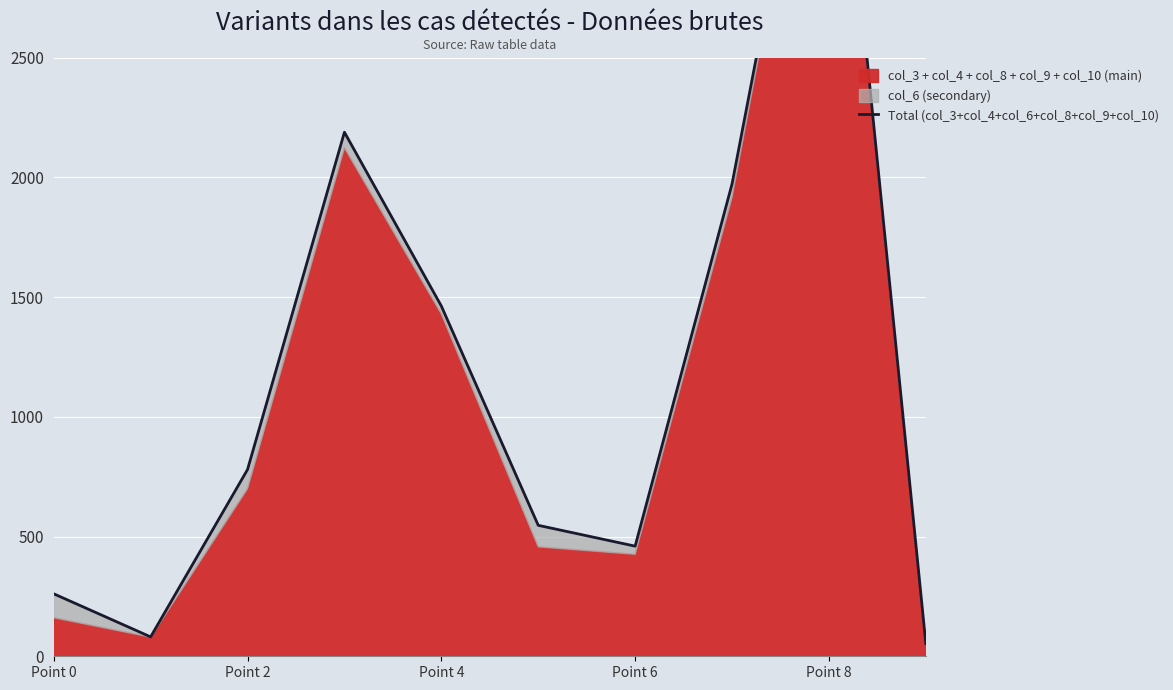

What is the label of the 1st point from the right?

9